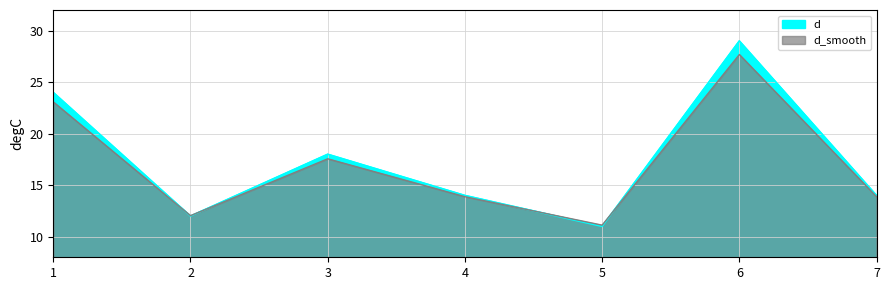

List the labels in order of value, smallest first.

5, 2, 4, 7, 3, 1, 6